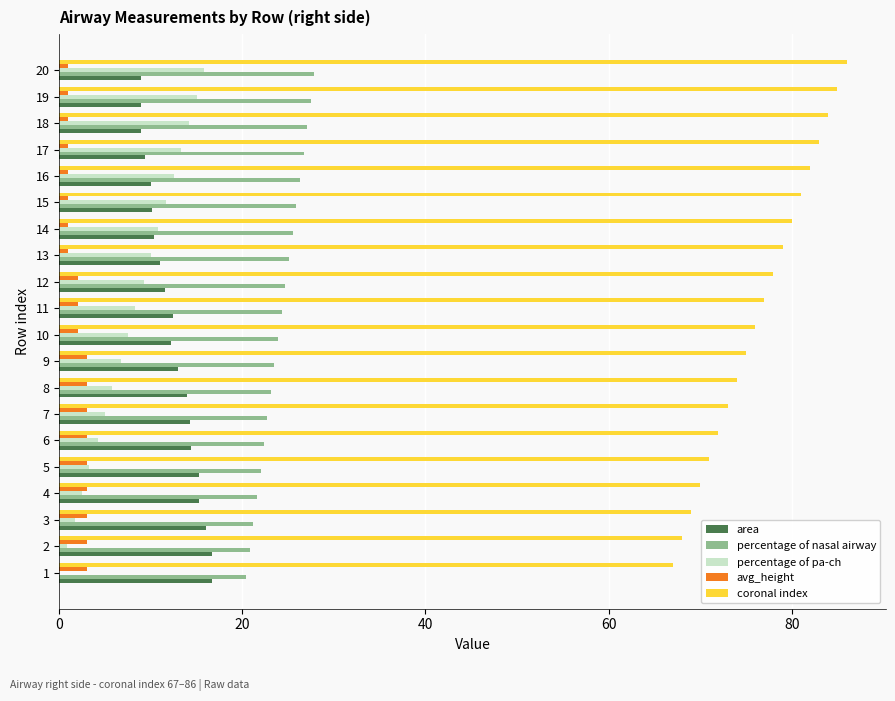

The value of percentage of pa-ch at 16 is 12.5. True or false?

True